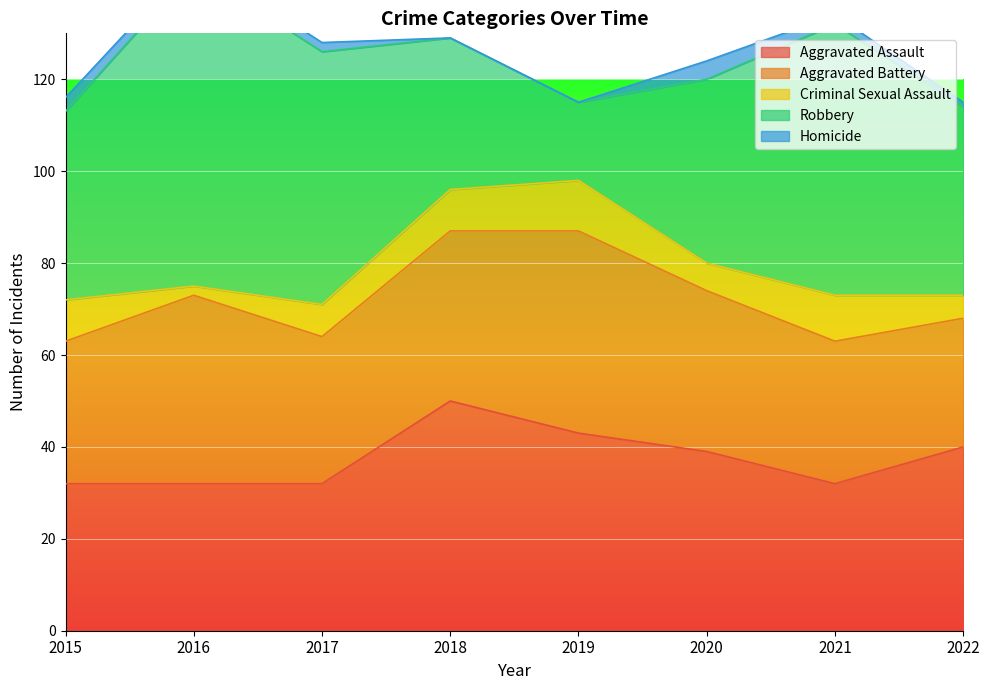

What value does the Aggravated Battery series have at 2022, to the nearest 10?

30